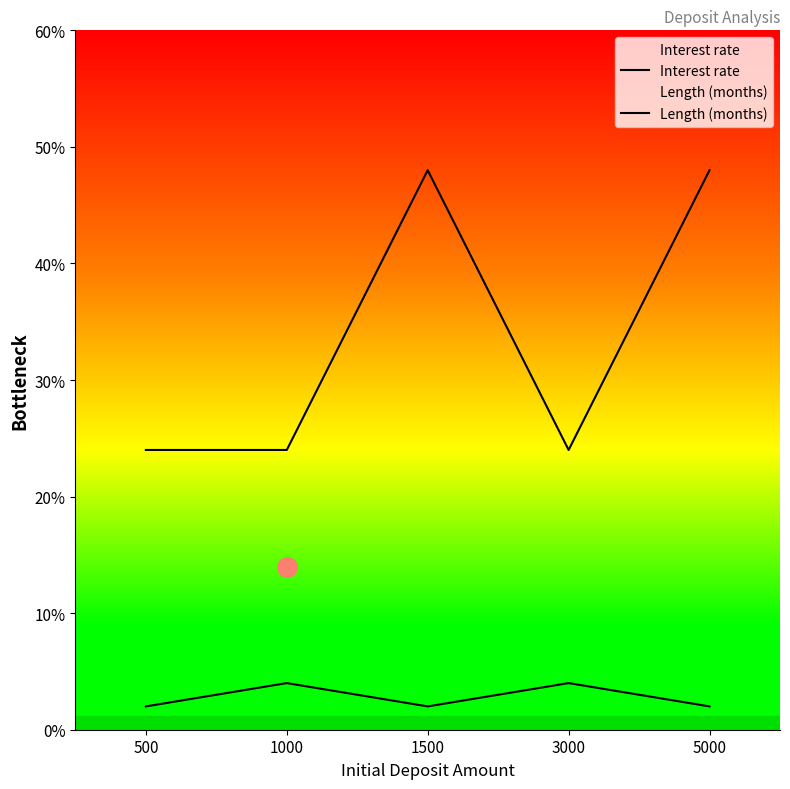

What is the difference between the maximum and minimum values in the Length (months) series?

24